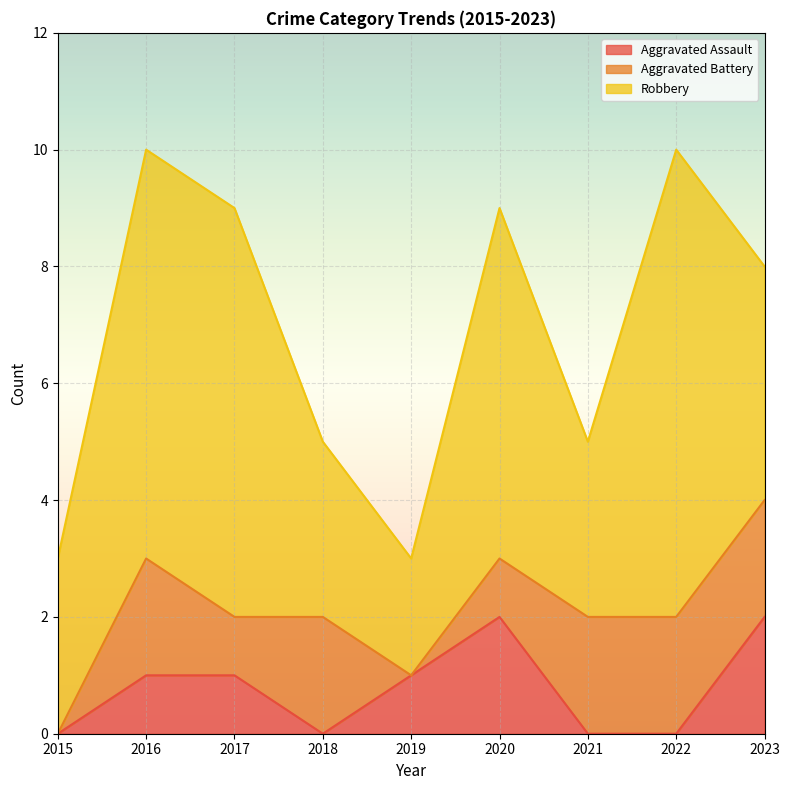

List the series in order of their peak value, highest first.

Robbery, Aggravated Assault, Aggravated Battery